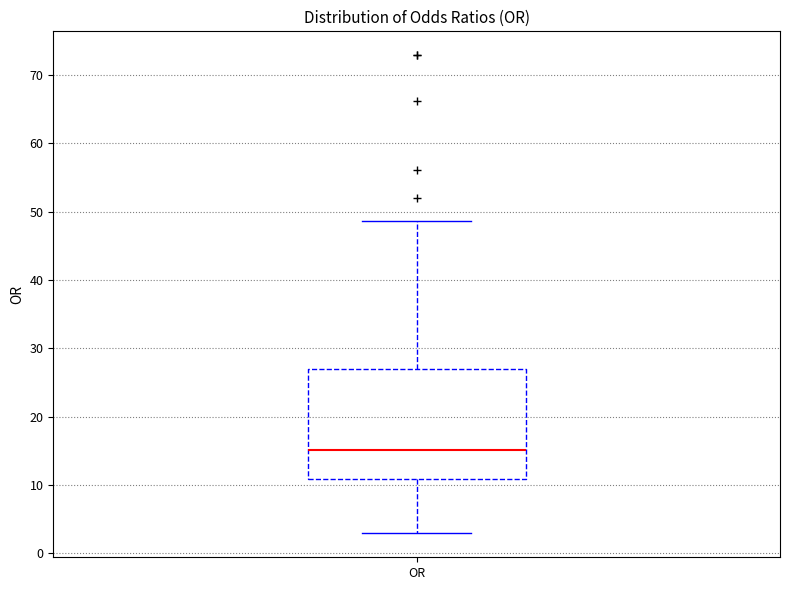

Read this box plot against the y-axis: the position of the median line, the range covered by the box, and the ends of both whiskers. The values are not printed on the chart, so give them approximately, as read against the axis.

median 15, box 11 to 27, whiskers 3 to 49